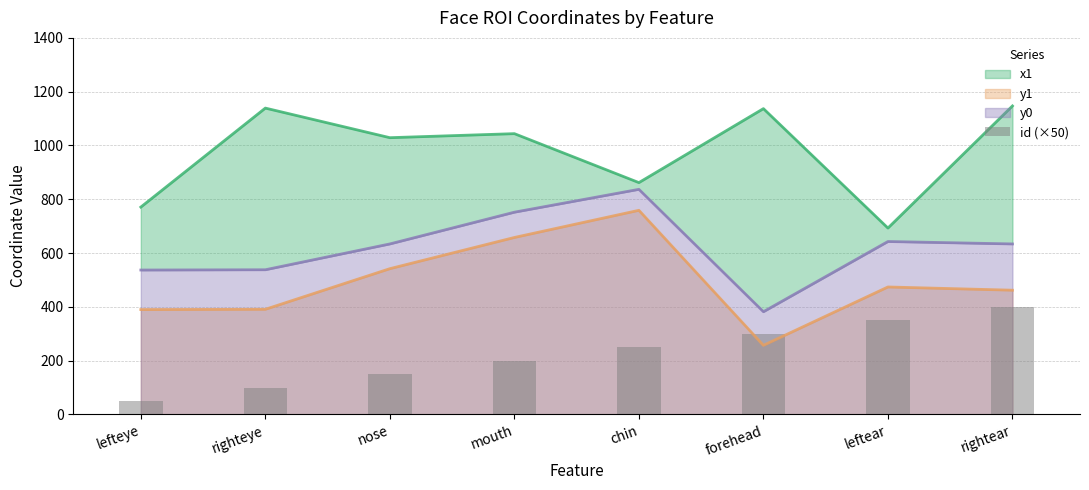

The y1 series shows 903 at mouth. True or false?

False